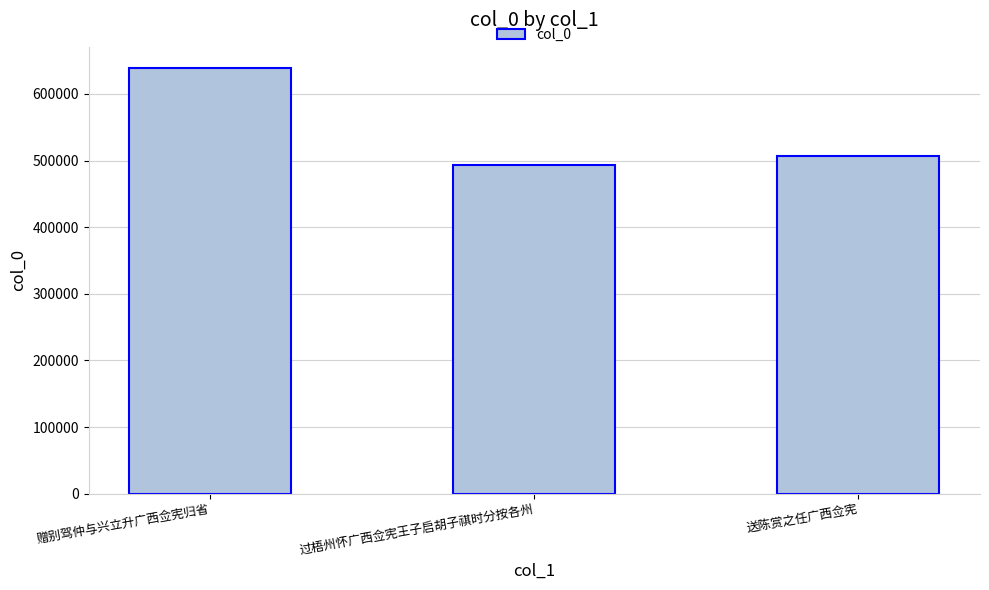

What is the change in value from 过梧州怀广西佥宪王子启胡子祺时分按各州 to 送陈赏之任广西佥宪?

+13021